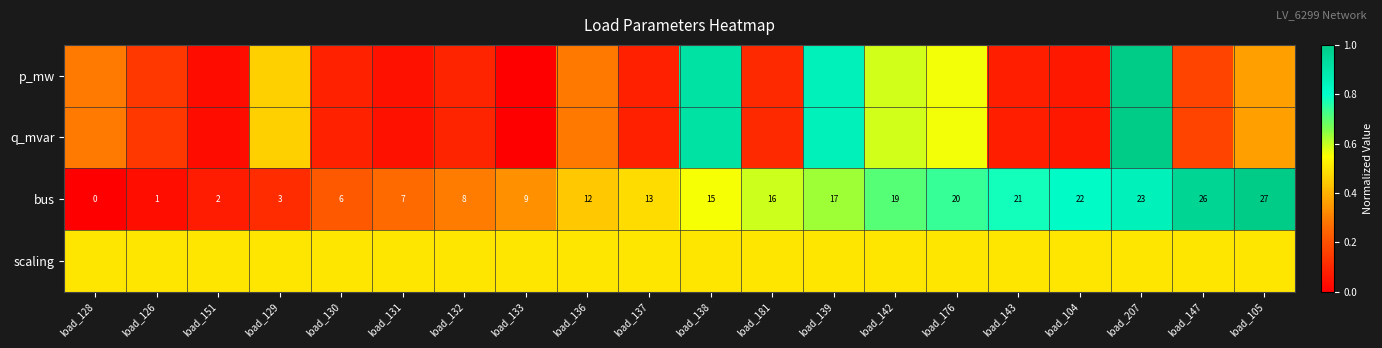

Which category has the highest value in the bus series?

load_105